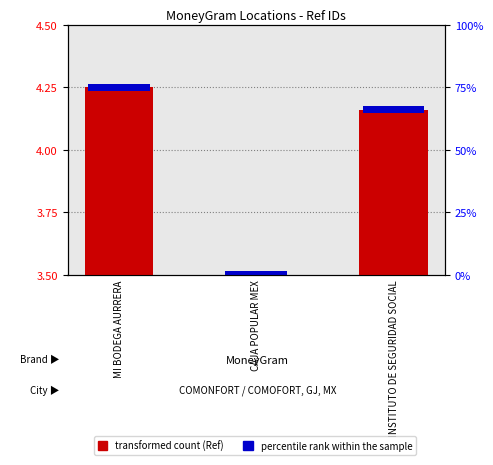

Rank the series by their average value, from lowest to highest.

percentile rank within the sample, transformed count (Ref)